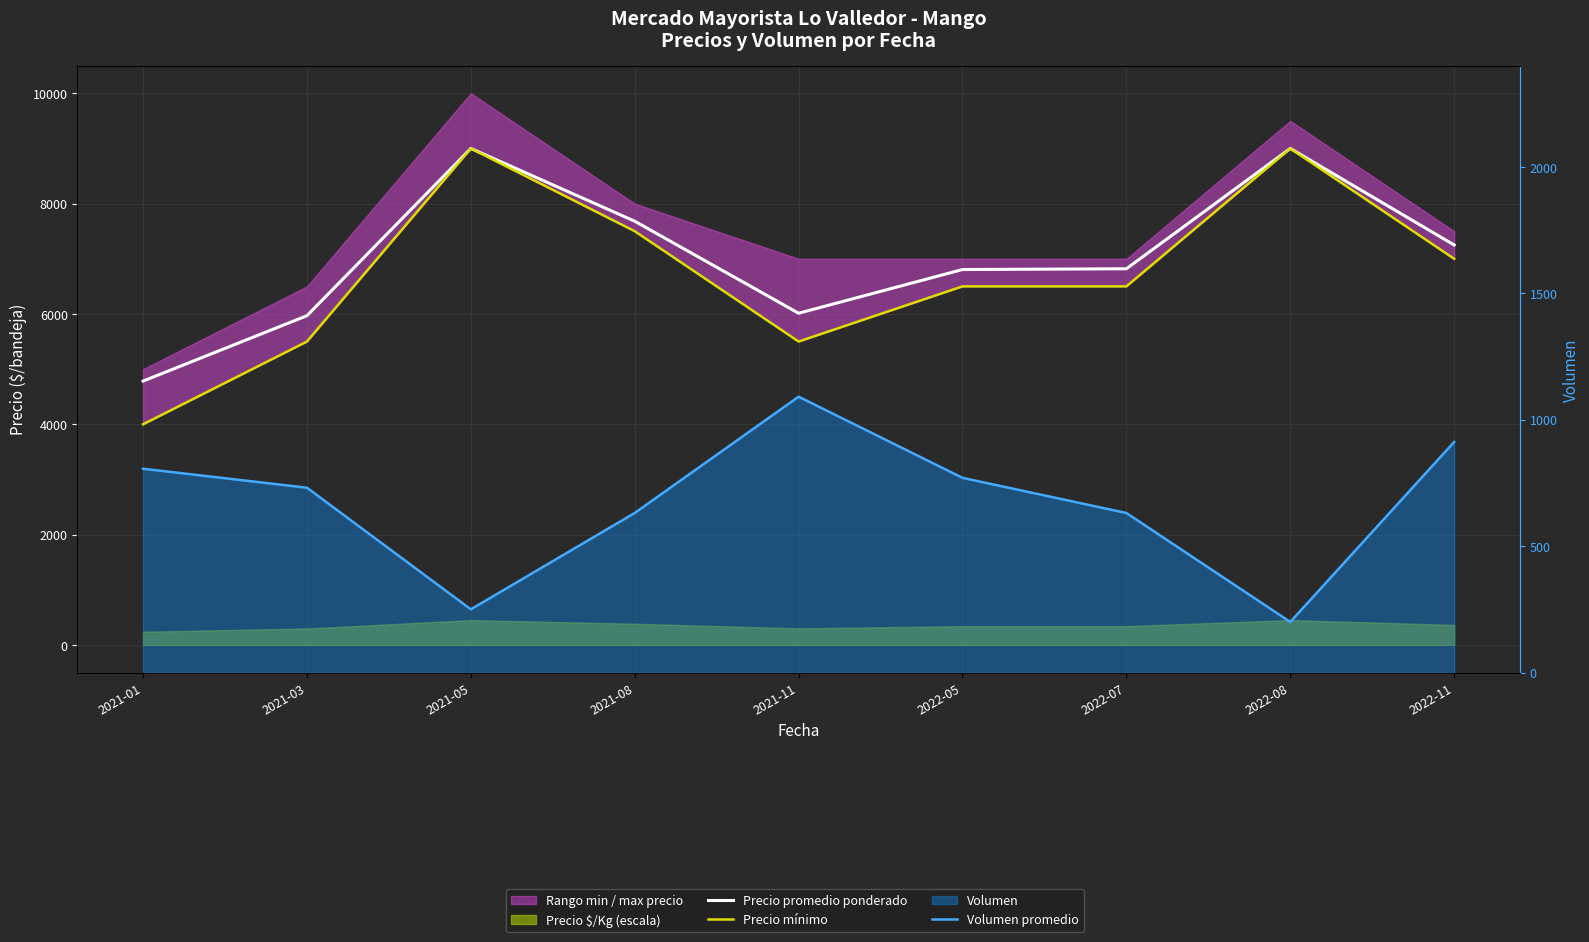

True or false: Precio mínimo and Volumen promedio intersect in this chart.

False